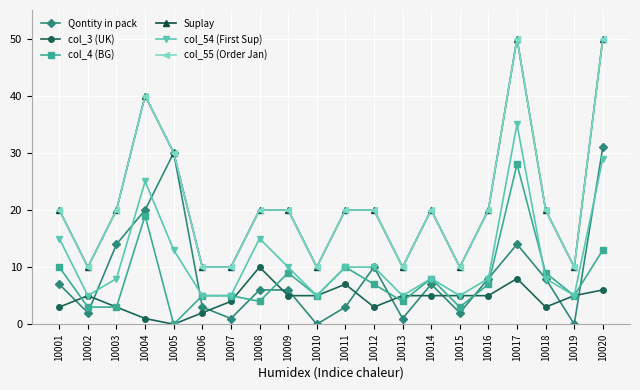

Is this an area chart (filled region under the line)?

No